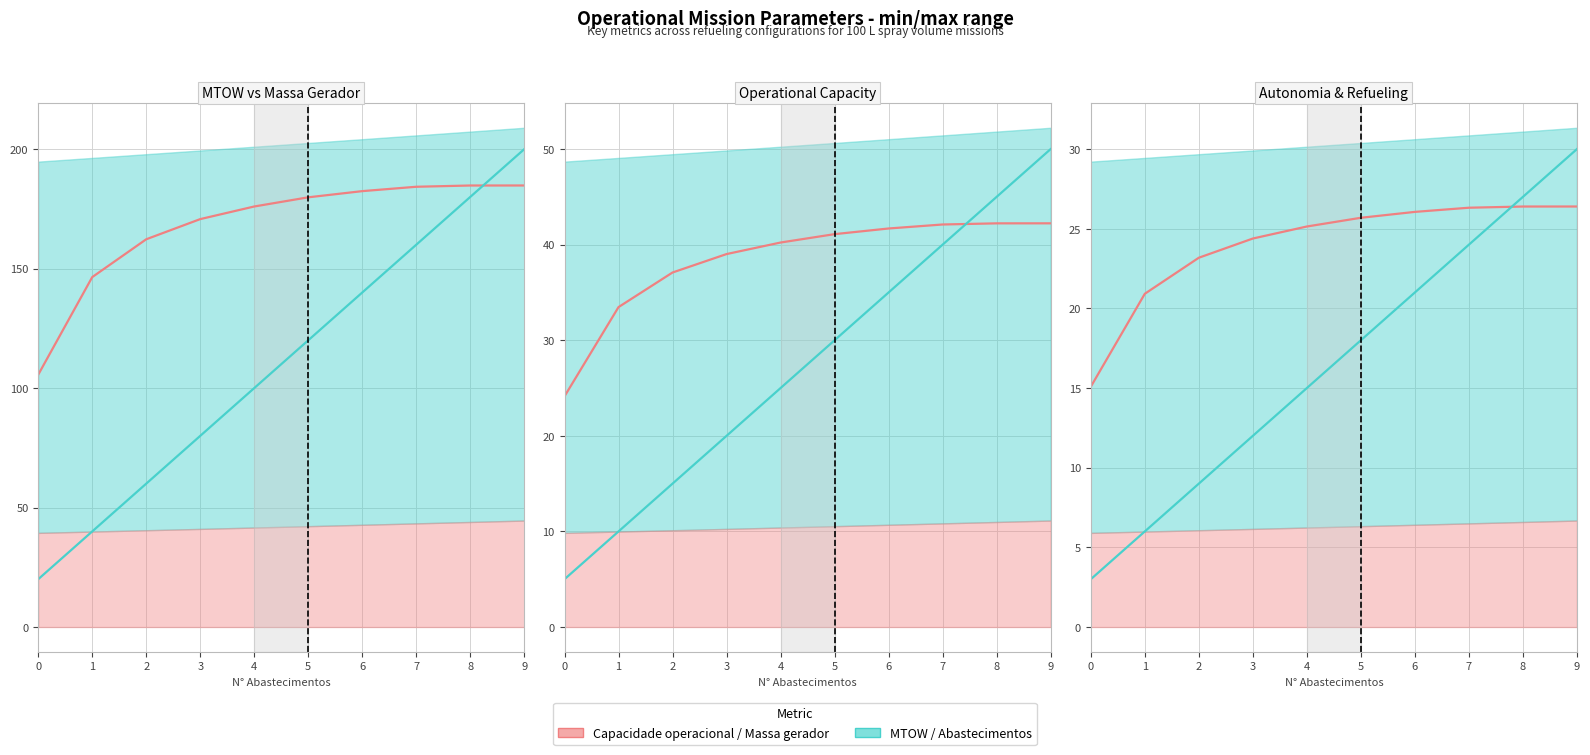

At which category is the sum across all series the highest?

9